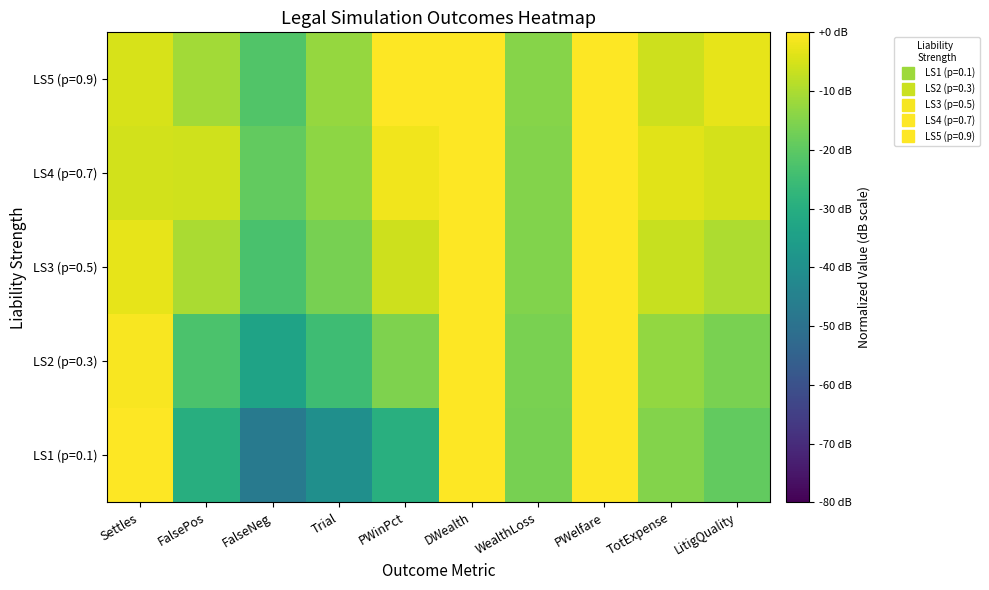

Reading left to right, list all the values displayed in this chart.

LS1 (p=0.1): Settles=-0.1	FalsePos=-29.7	FalseNeg=-47.1	Trial=-40.1	PWinPct=-29.7	DWealth=19.8	WealthLoss=-16.4	PWelfare=60.0	TotExpense=-14.9	LitigQuality=-19.3
LS2 (p=0.3): Settles=-0.7	FalsePos=-22.8	FalseNeg=-33.6	Trial=-24.8	PWinPct=-15.4	DWealth=19.8	WealthLoss=-16.0	PWelfare=60.0	TotExpense=-13.0	LitigQuality=-16.2
LS3 (p=0.5): Settles=-2.9	FalsePos=-10.0	FalseNeg=-22.9	Trial=-16.4	PWinPct=-6.0	DWealth=19.6	WealthLoss=-15.2	PWelfare=60.0	TotExpense=-6.7	LitigQuality=-10.0
LS4 (p=0.7): Settles=-5.4	FalsePos=-5.8	FalseNeg=-19.3	Trial=-13.5	PWinPct=-1.6	DWealth=19.3	WealthLoss=-14.8	PWelfare=60.0	TotExpense=-3.4	LitigQuality=-5.0
LS5 (p=0.9): Settles=-4.9	FalsePos=-11.1	FalseNeg=-21.6	Trial=-12.5	PWinPct=-0.3	DWealth=19.1	WealthLoss=-14.6	PWelfare=60.0	TotExpense=-6.2	LitigQuality=-2.9